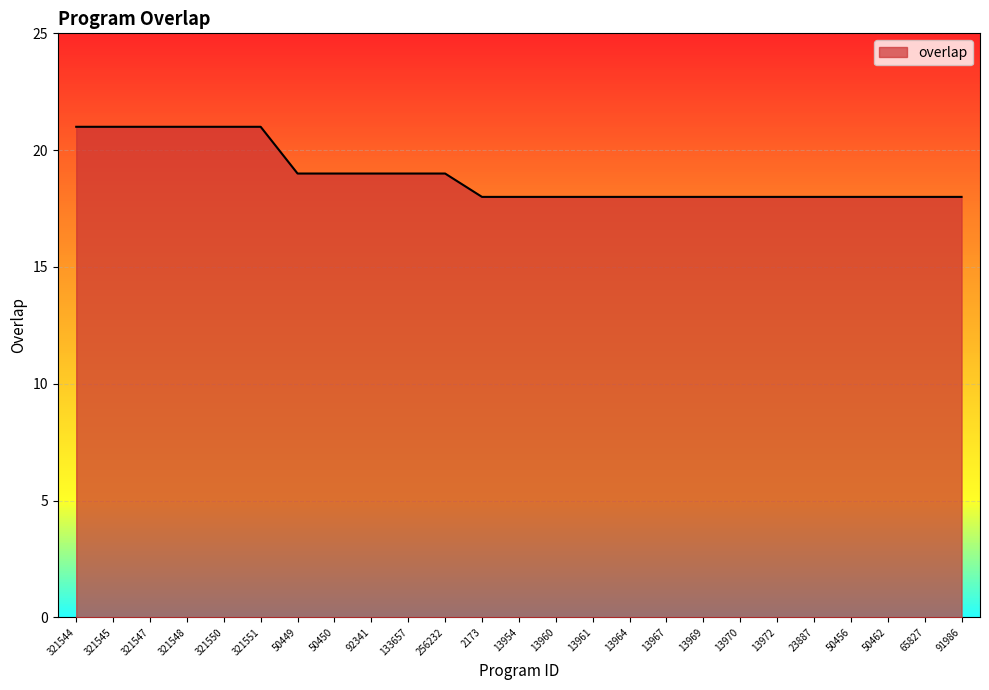

What is the greatest value displayed?

21